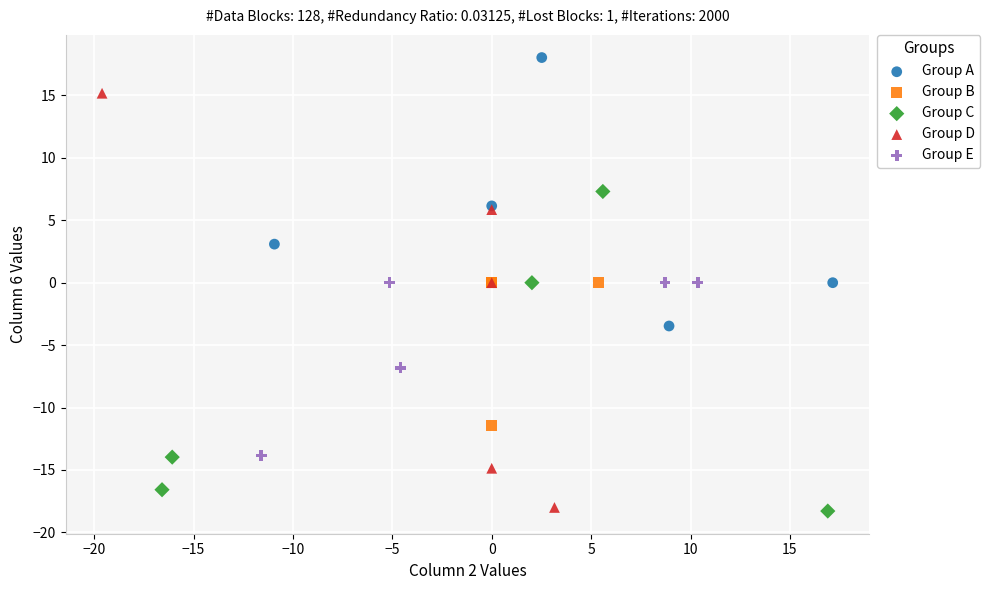

Which series reaches the maximum Y coordinate?

Group A